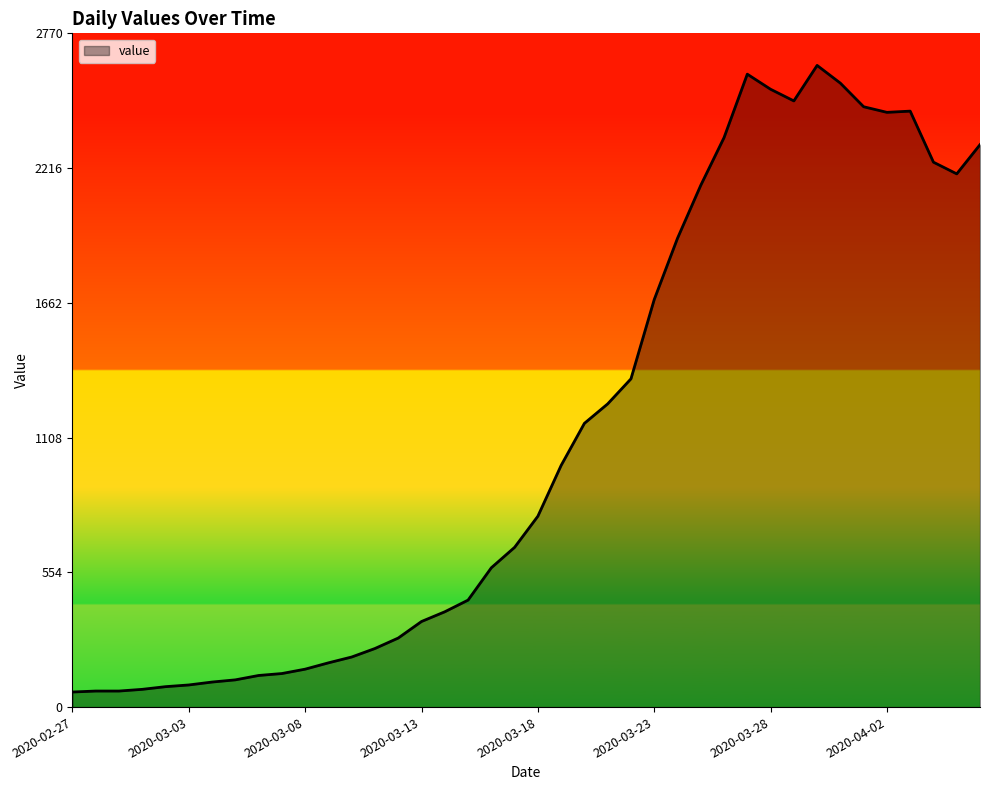

What is the greatest value displayed?

2639